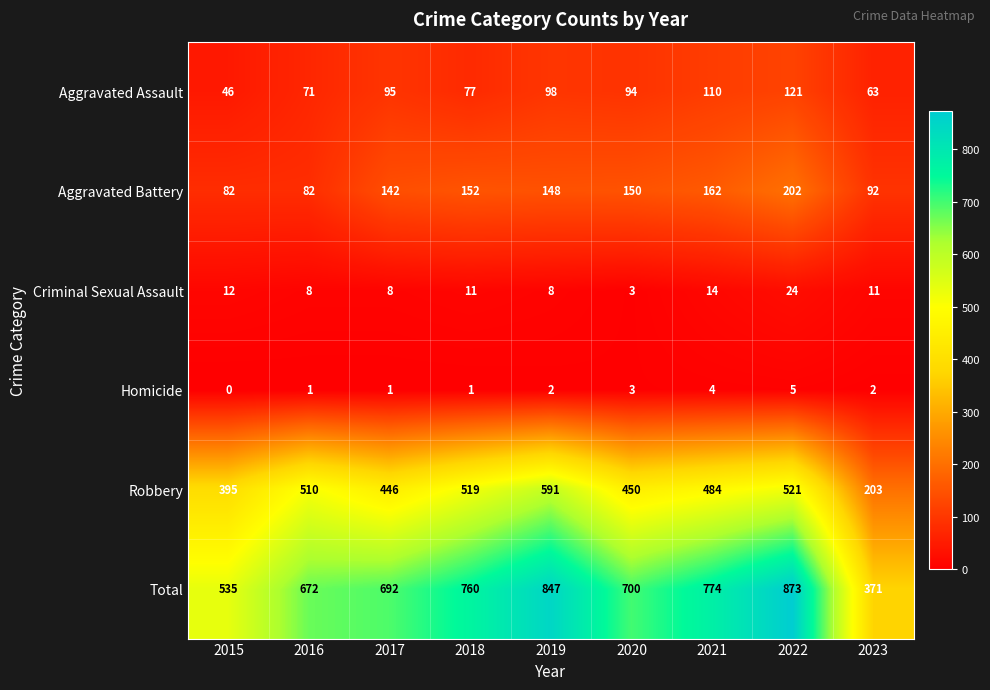

Which category has the highest value across all series?

2022